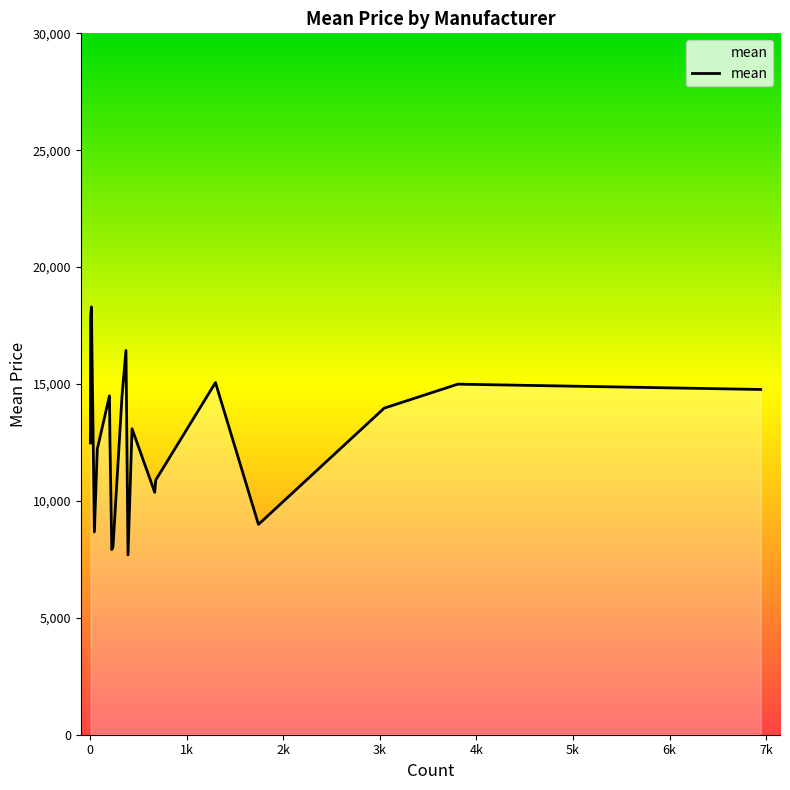

What is the minimum value shown in the chart?

7691.1